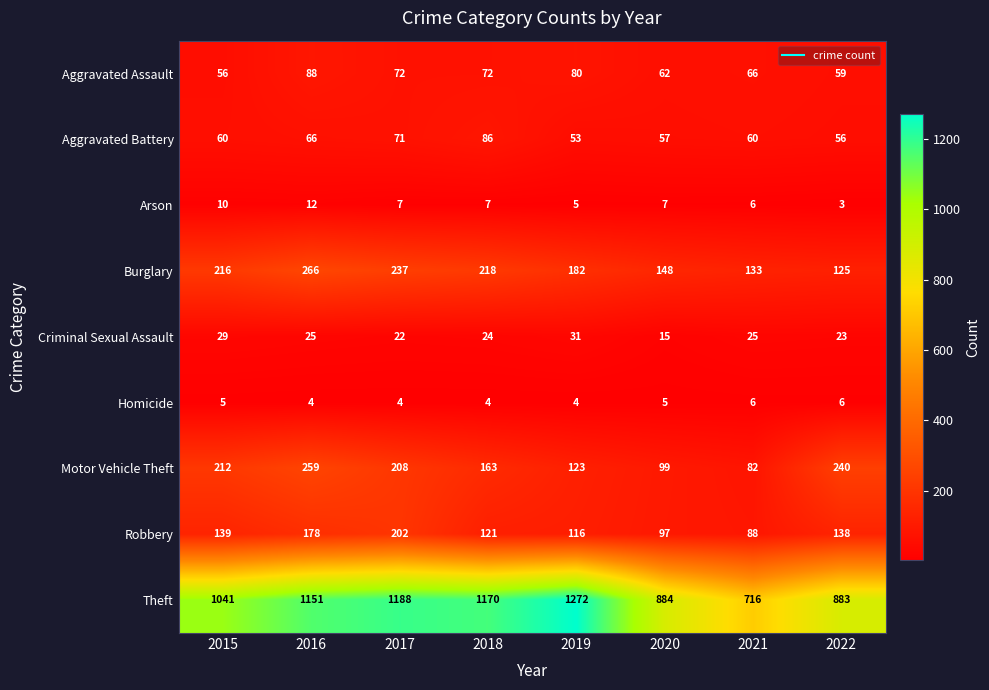

Is it true that Burglary equals 241 at 2020?

False